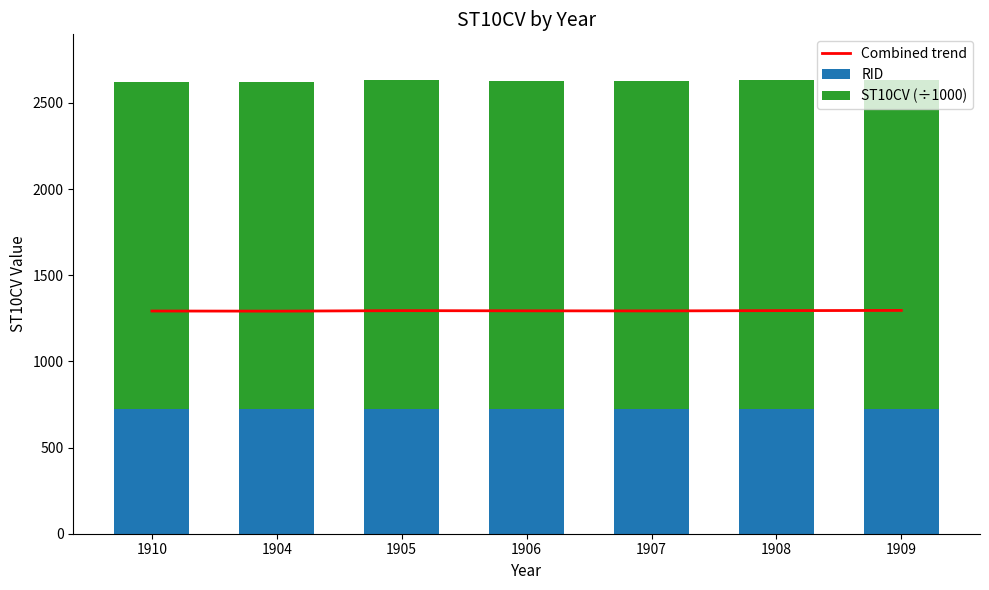

How many data points in Combined trend are above 1293?

4